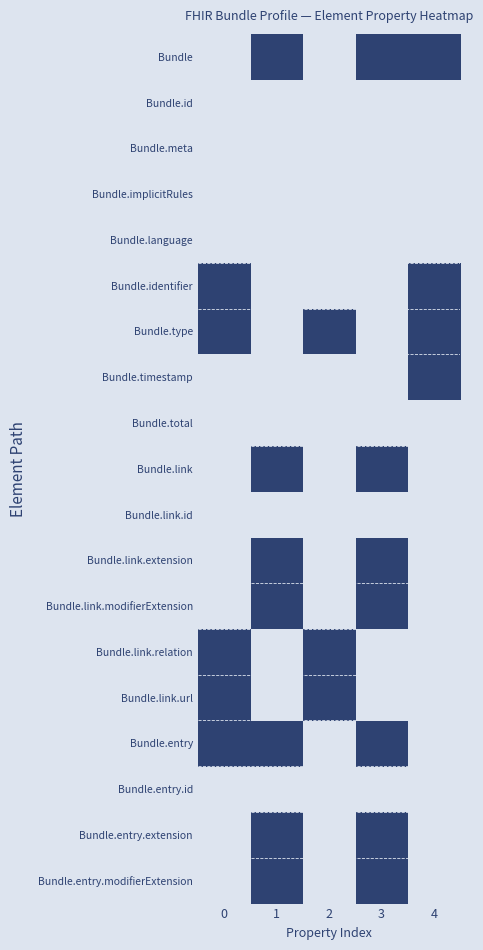

At 2, list the series in order from smallest to largest.

Bundle, Bundle.id, Bundle.meta, Bundle.implicitRules, Bundle.language, Bundle.identifier, Bundle.timestamp, Bundle.total, Bundle.link, Bundle.link.id, Bundle.link.extension, Bundle.link.modifierExtension, Bundle.entry, Bundle.entry.id, Bundle.entry.extension, Bundle.entry.modifierExtension, Bundle.type, Bundle.link.relation, Bundle.link.url